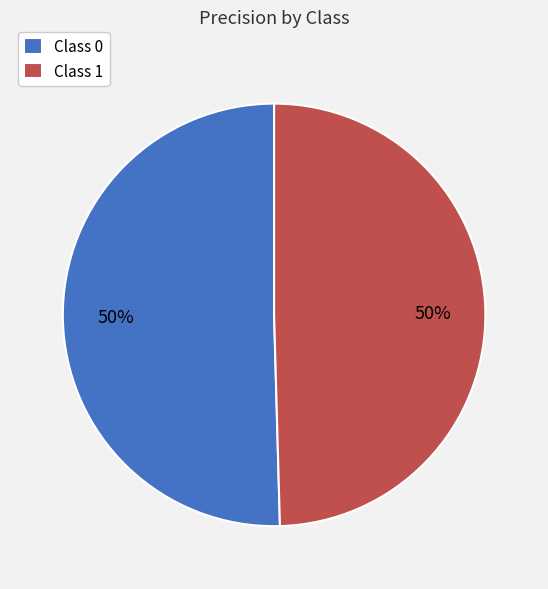

Combined, do Class 0 and Class 1 account for over 50%?

Yes